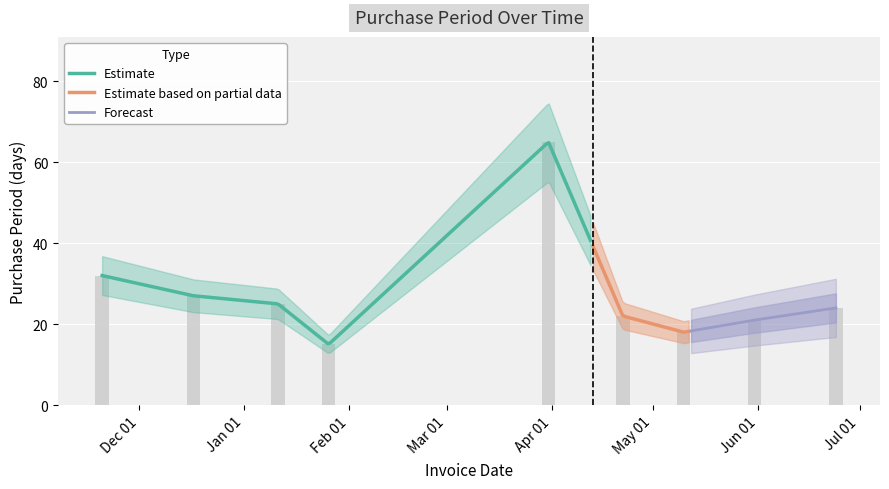

How many data points does each series have?

9